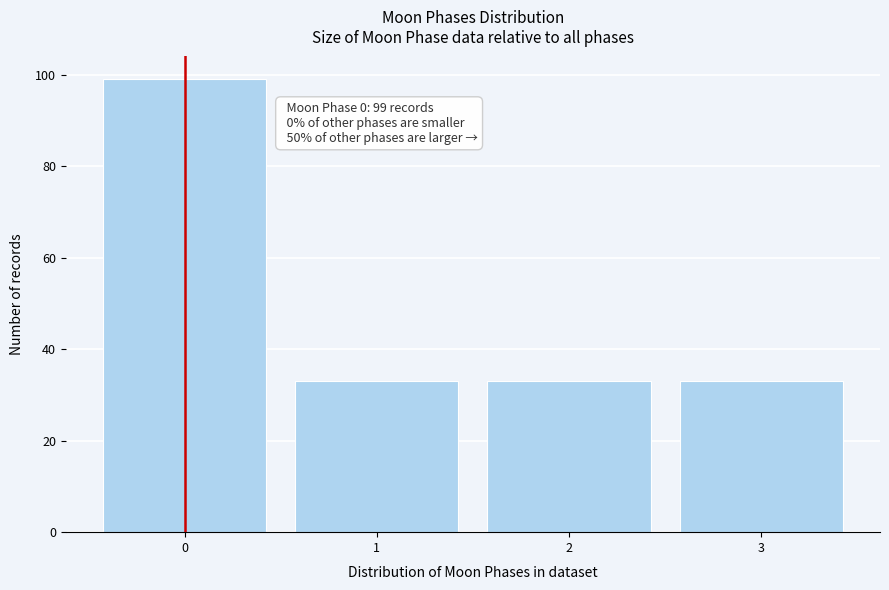

Reading left to right, extract all data points from this chart.

99	33	33	33